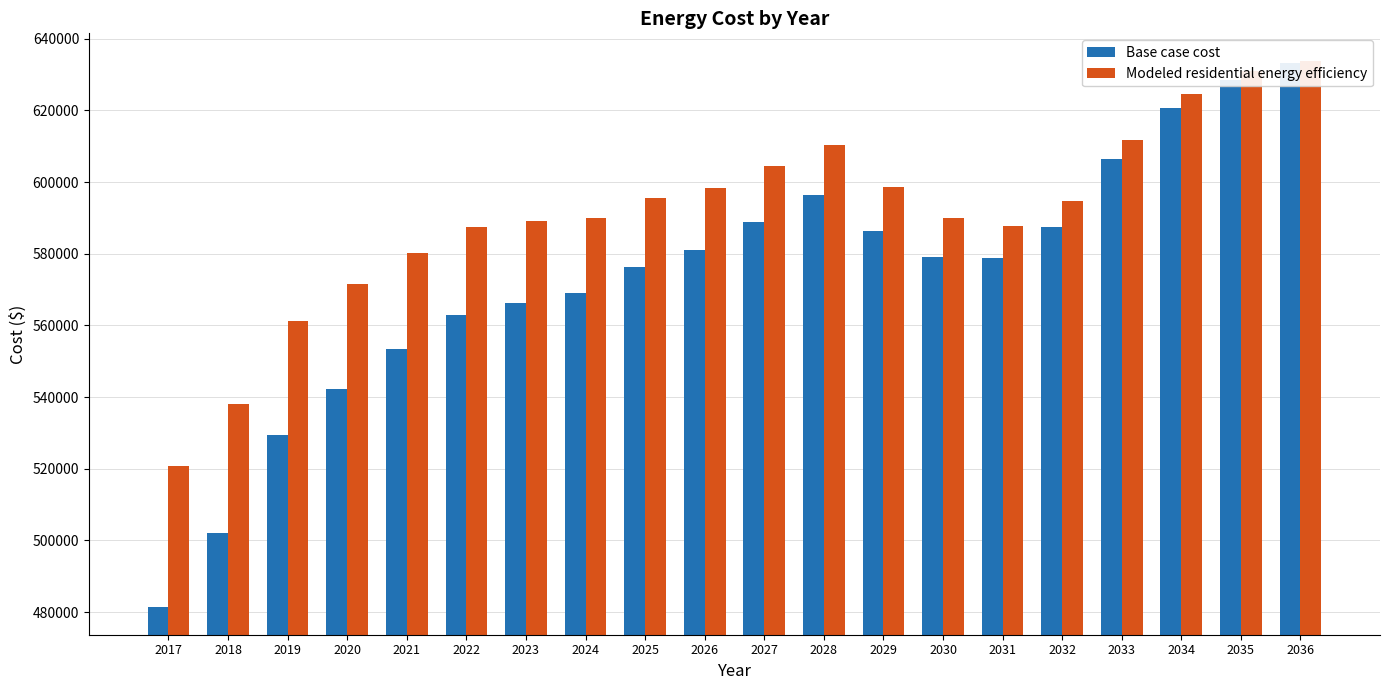

The Base case cost series shows 620697.0 at 2034. True or false?

True